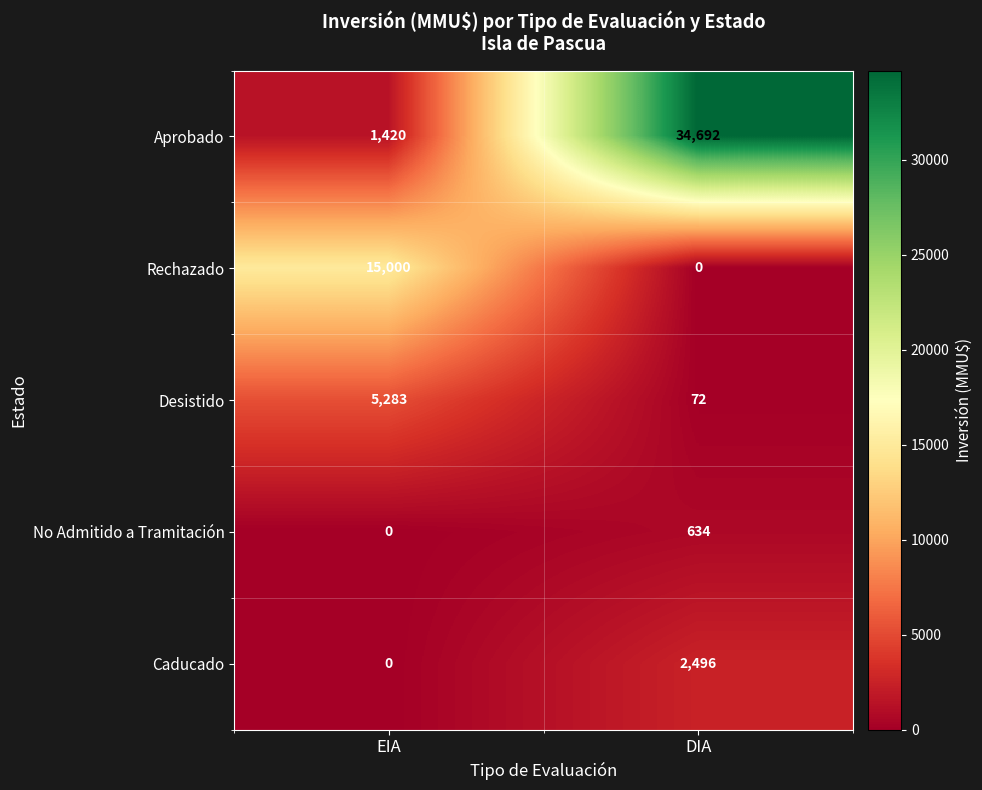

What is the sum of the Desistido values at DIA and EIA?

5355